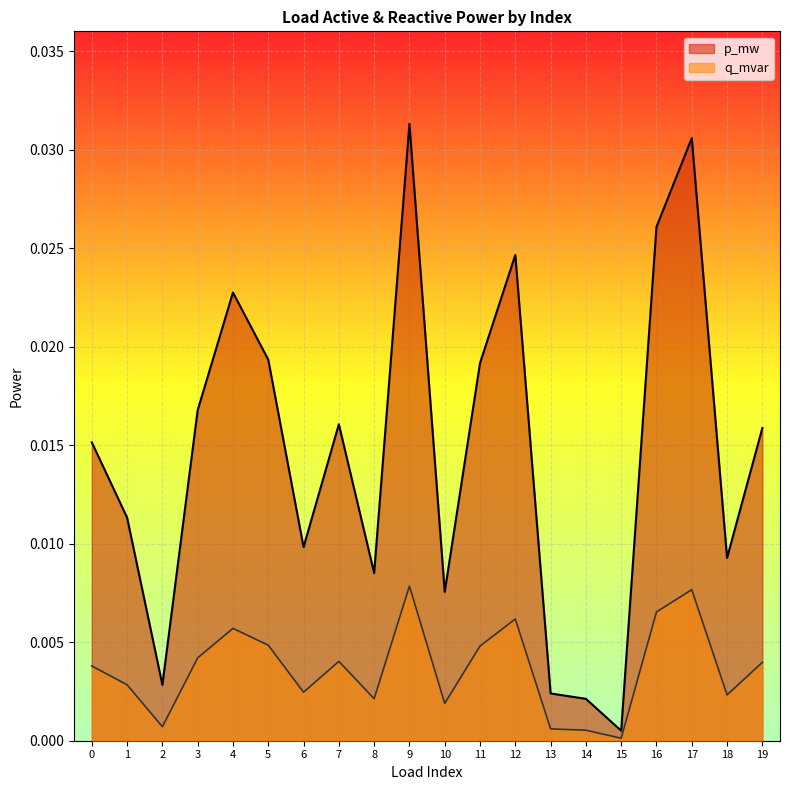

True or false: p_mw and q_mvar cross at least once.

False